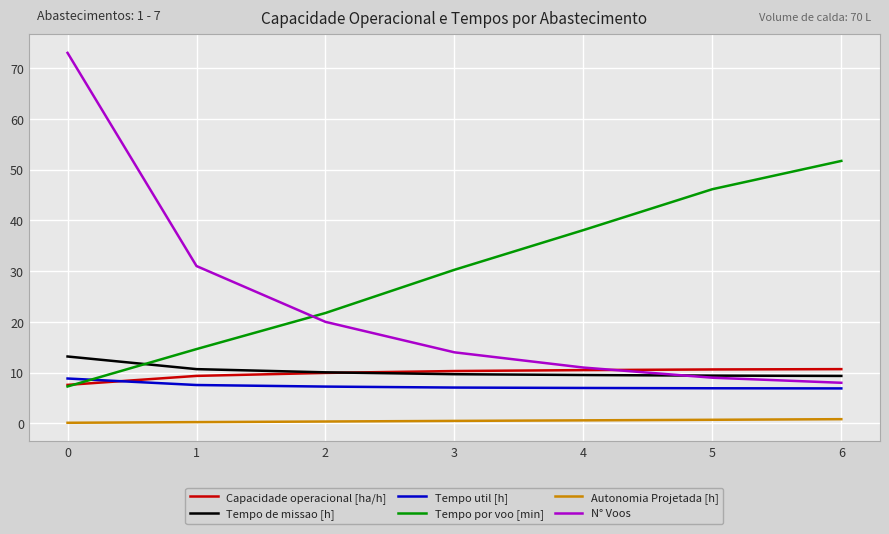

After their last crossing, which series has the higher values: Tempo por voo [min] or N° Voos?

Tempo por voo [min]